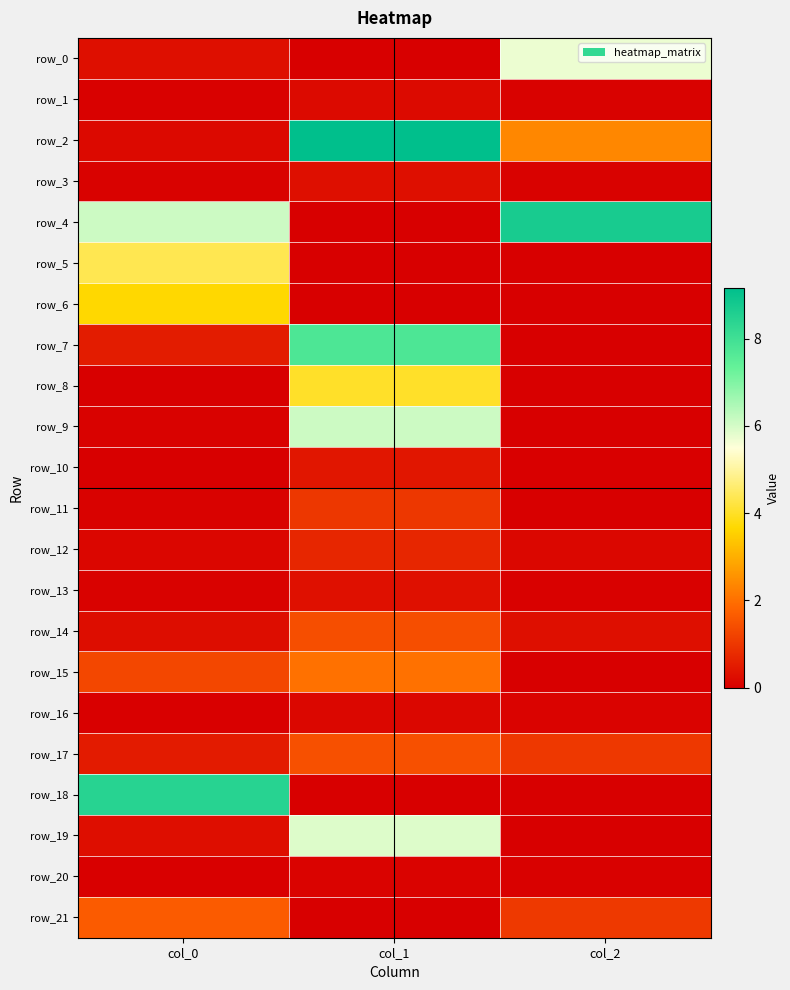

What is the difference between the second highest and minimum values in the row_4 series?

6.1